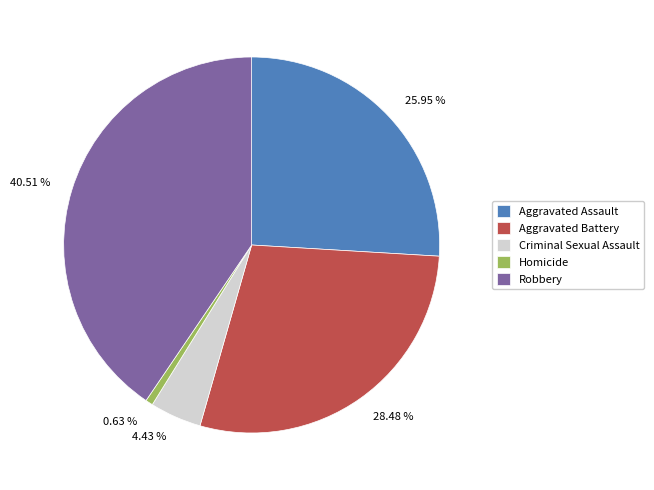

How many slices are in this pie chart?

5